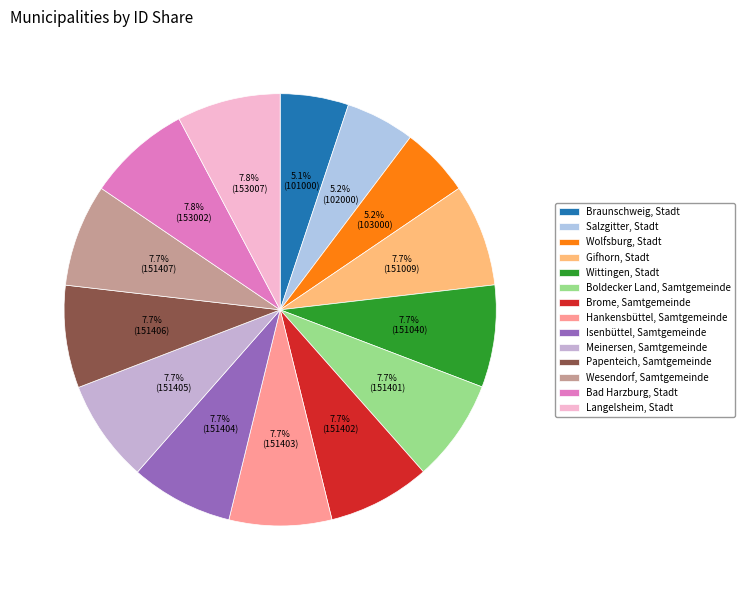

Count the number of slices in the pie.

14